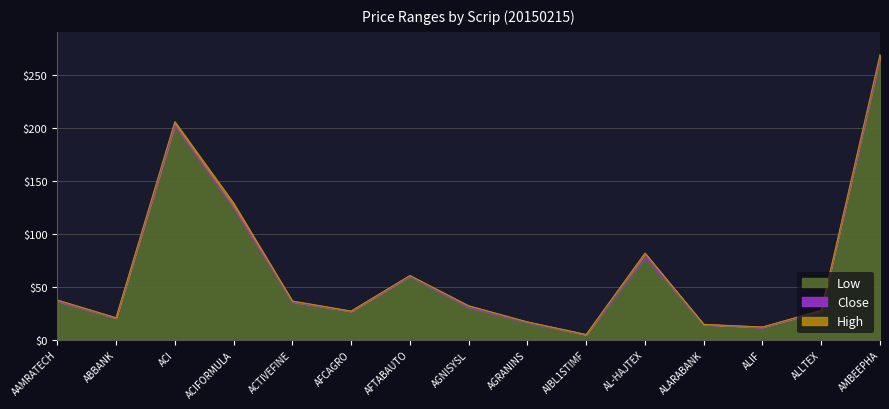

What is the sum of the Close values at AAMRATECH and AFCAGRO?

63.4